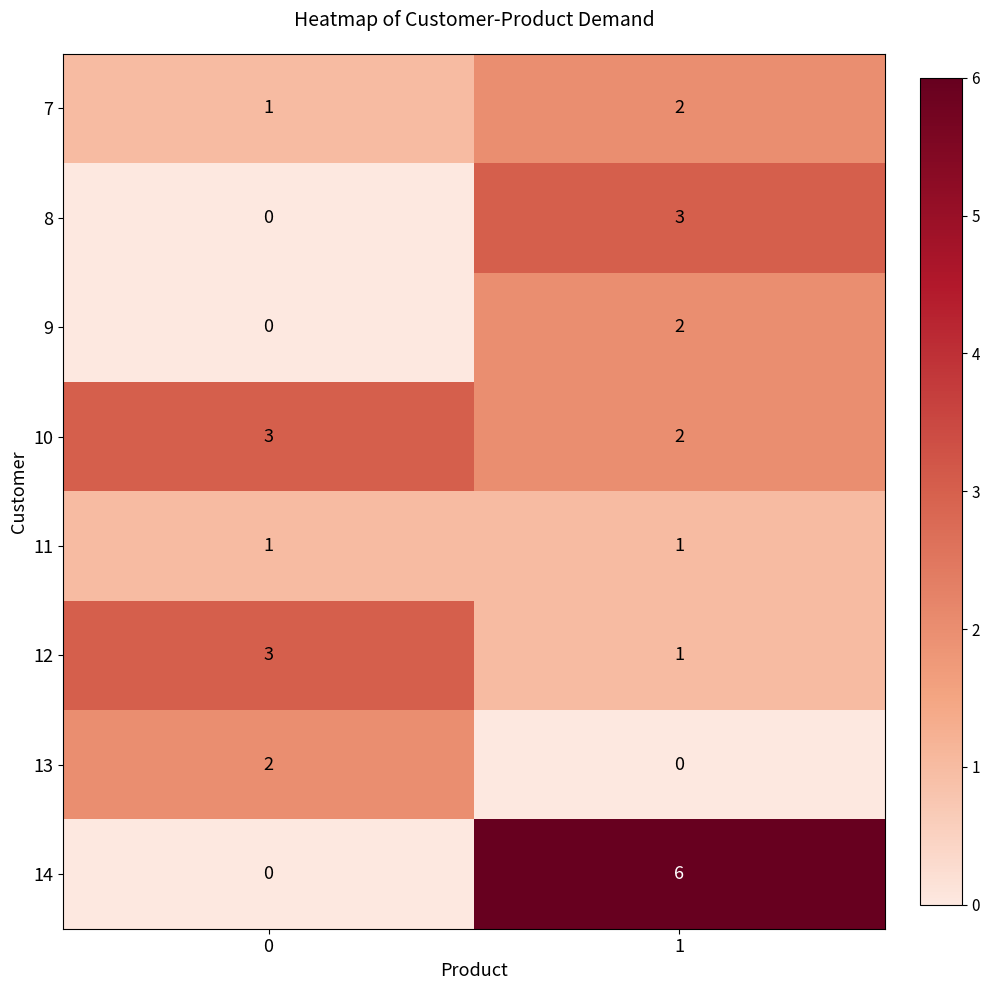

What is the difference between the highest and lowest values at 0?

3